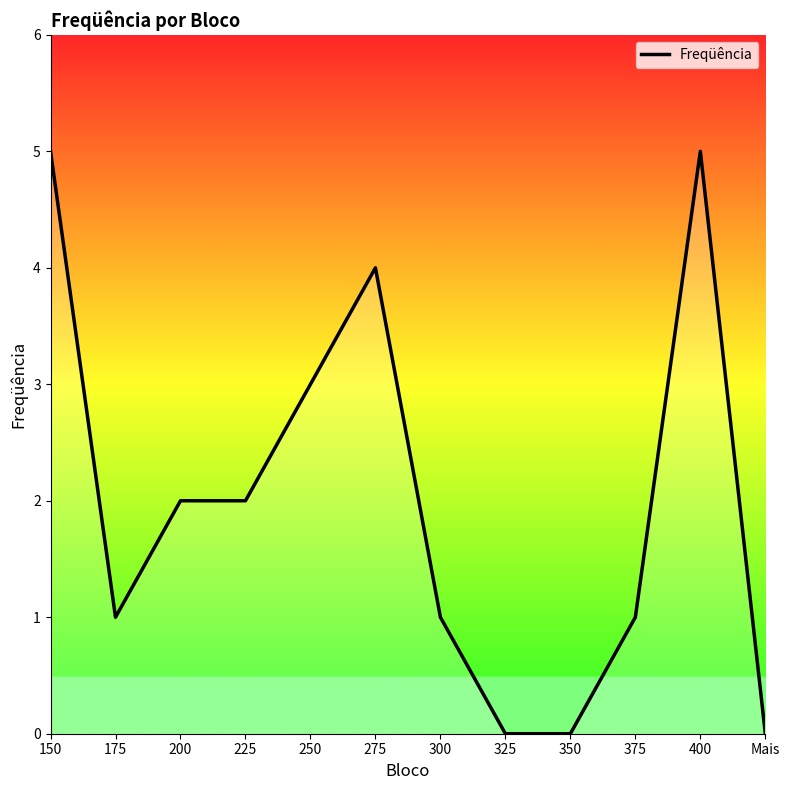

What is the difference between the maximum and minimum values?

5